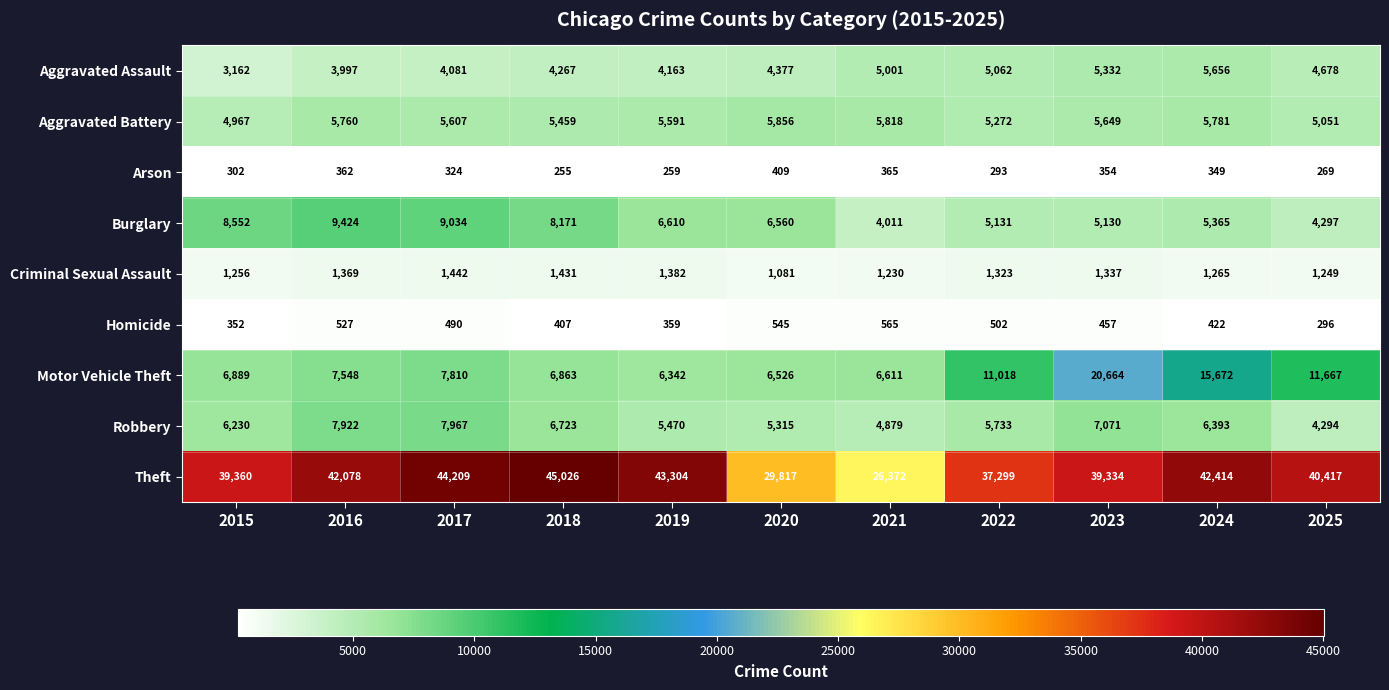

What is the sum of the Homicide values at 2024 and 2018?

829